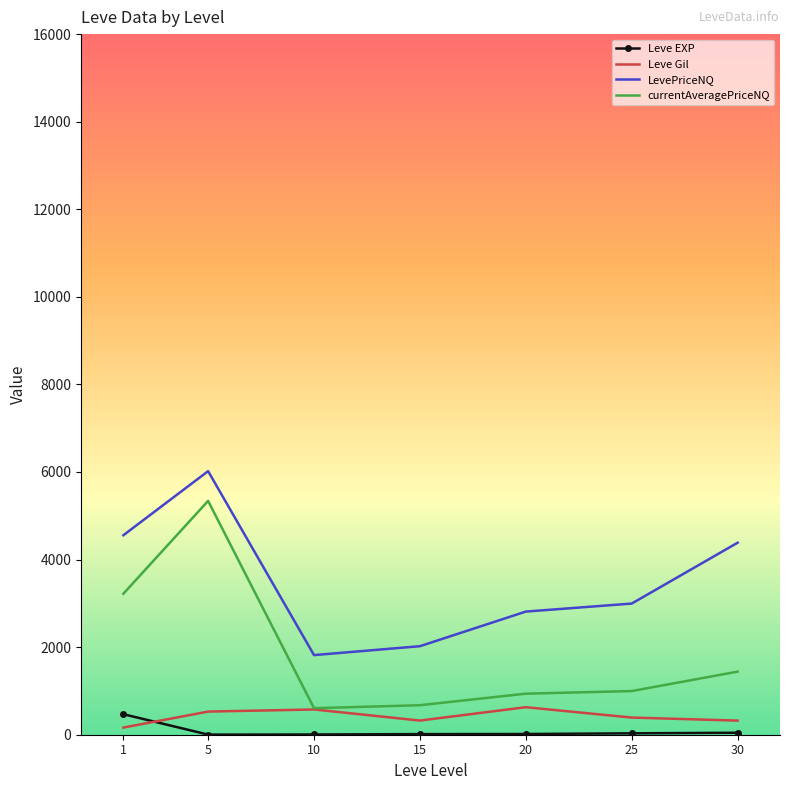

What is the average value of the Leve EXP series?

83.4